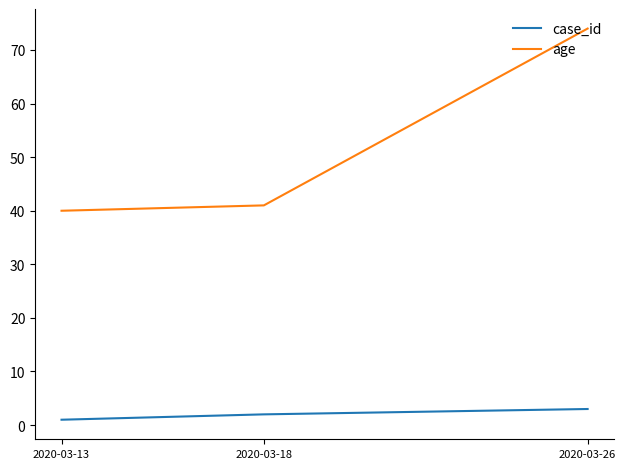

Which category has the lowest value in the age series?

2020-03-13